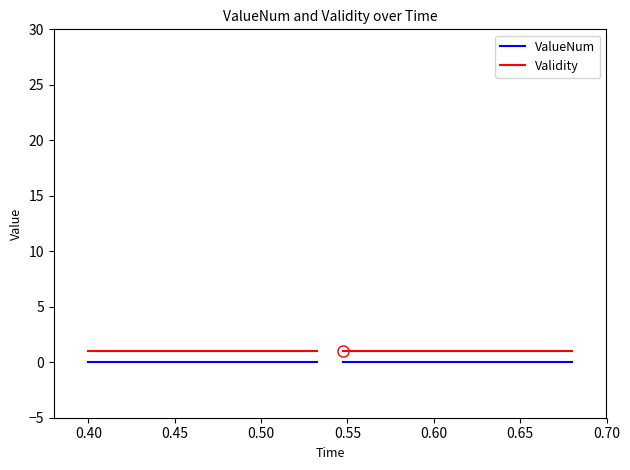

Count the number of categories in the chart.

10